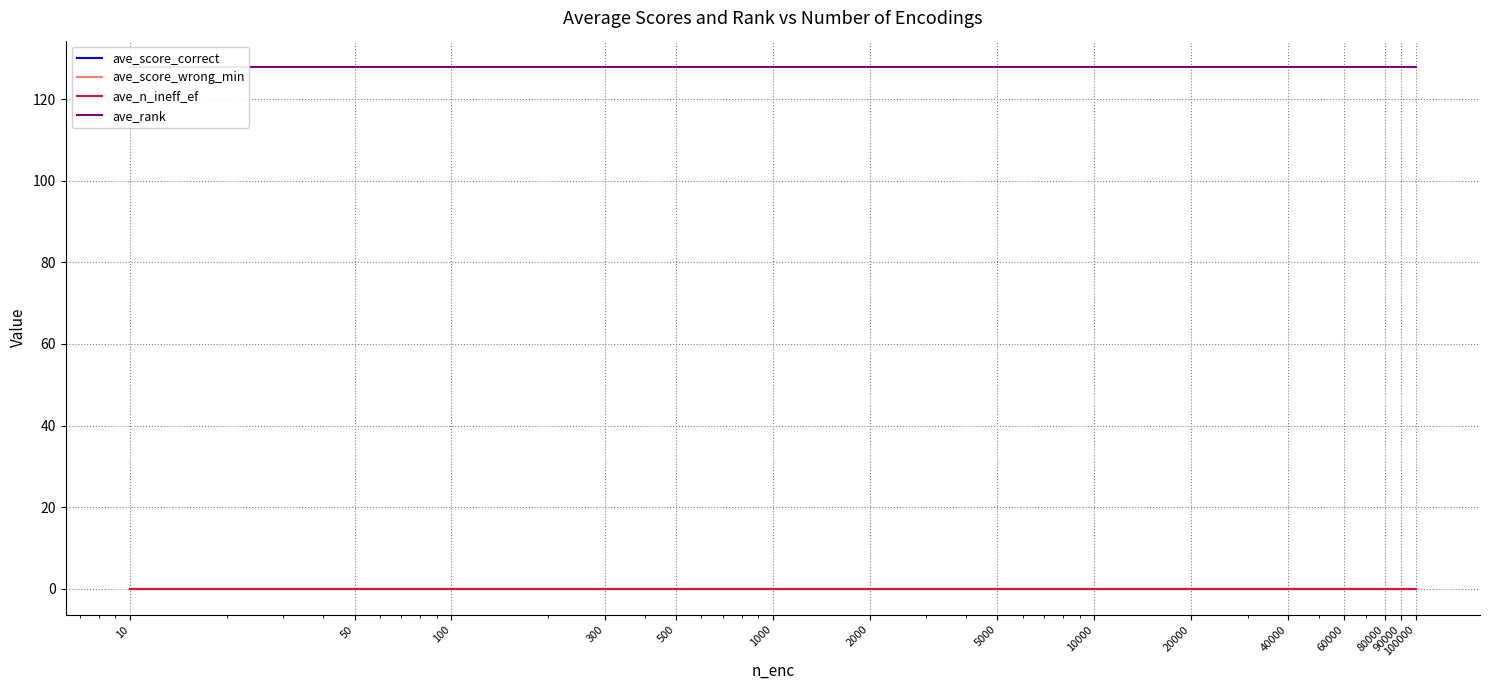

What is the total value across all series at 10?

128